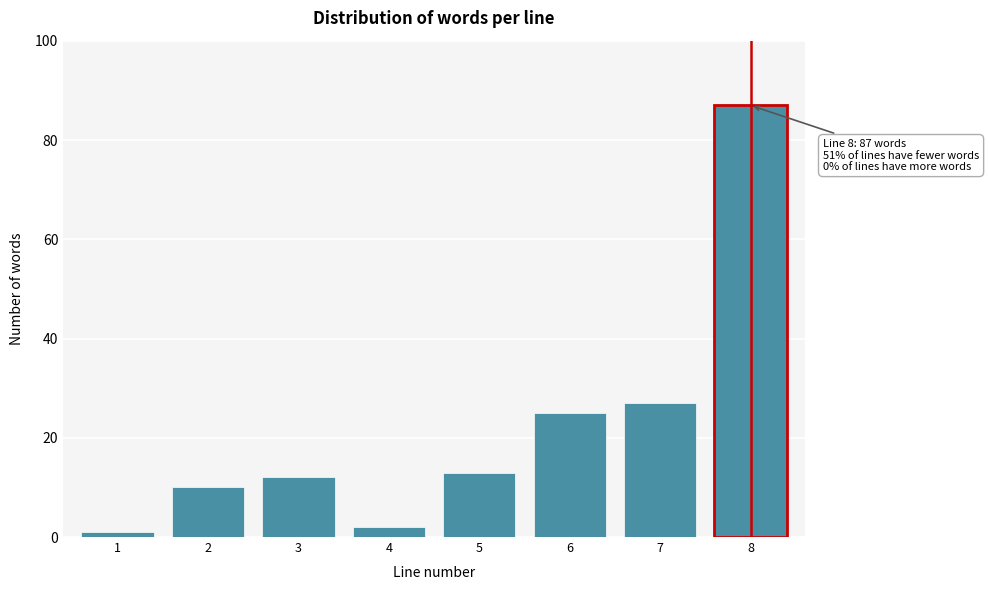

Reading left to right, what are all the values shown in this chart?

1	10	12	2	13	25	27	87